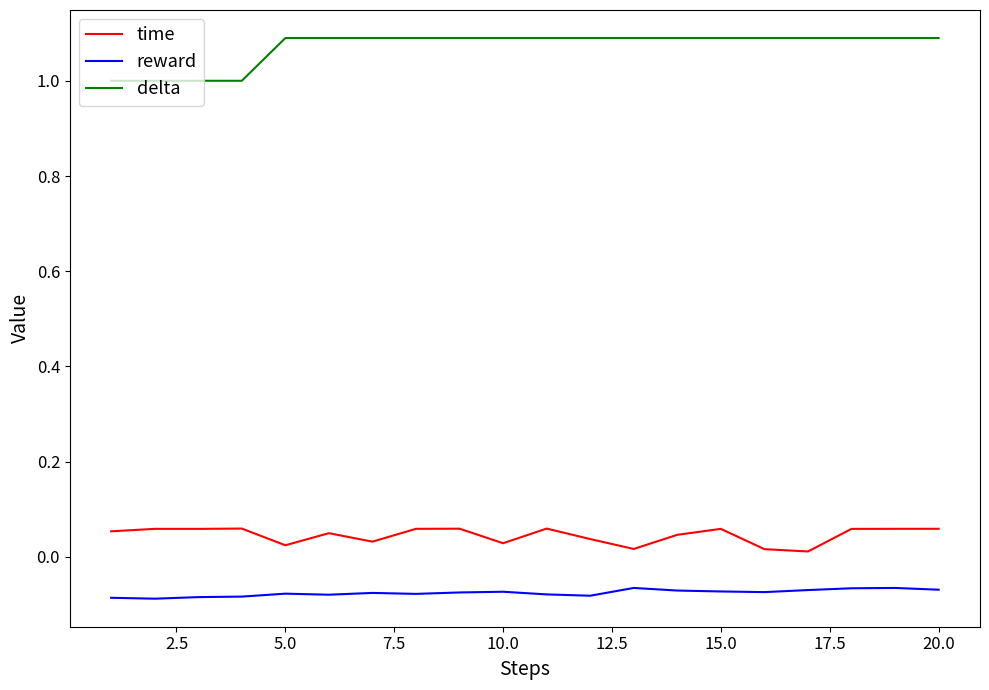

Which series has the largest total across all categories?

delta